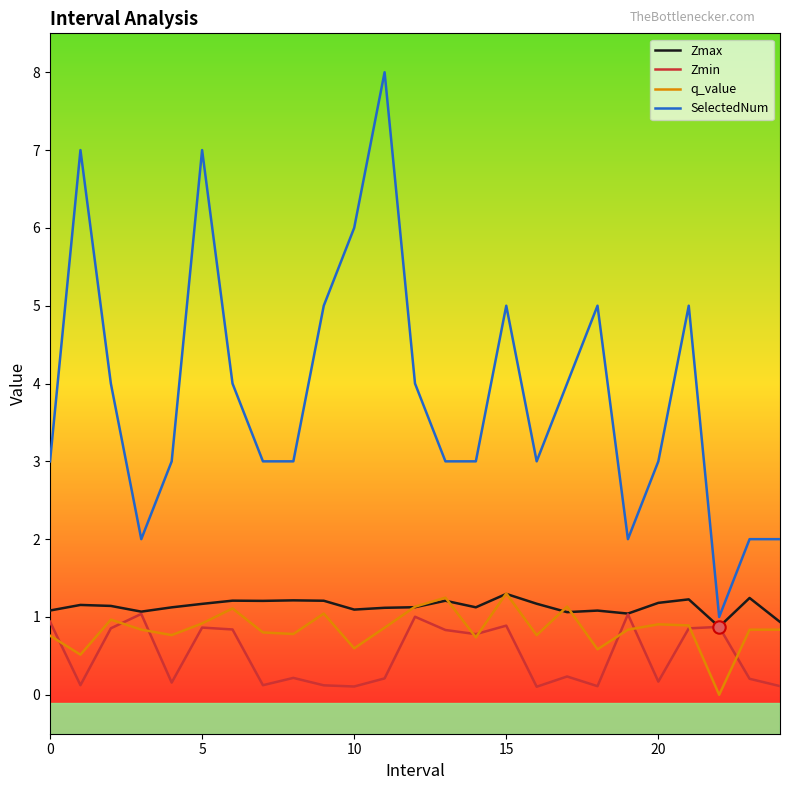

Which series has the largest total across all categories?

SelectedNum